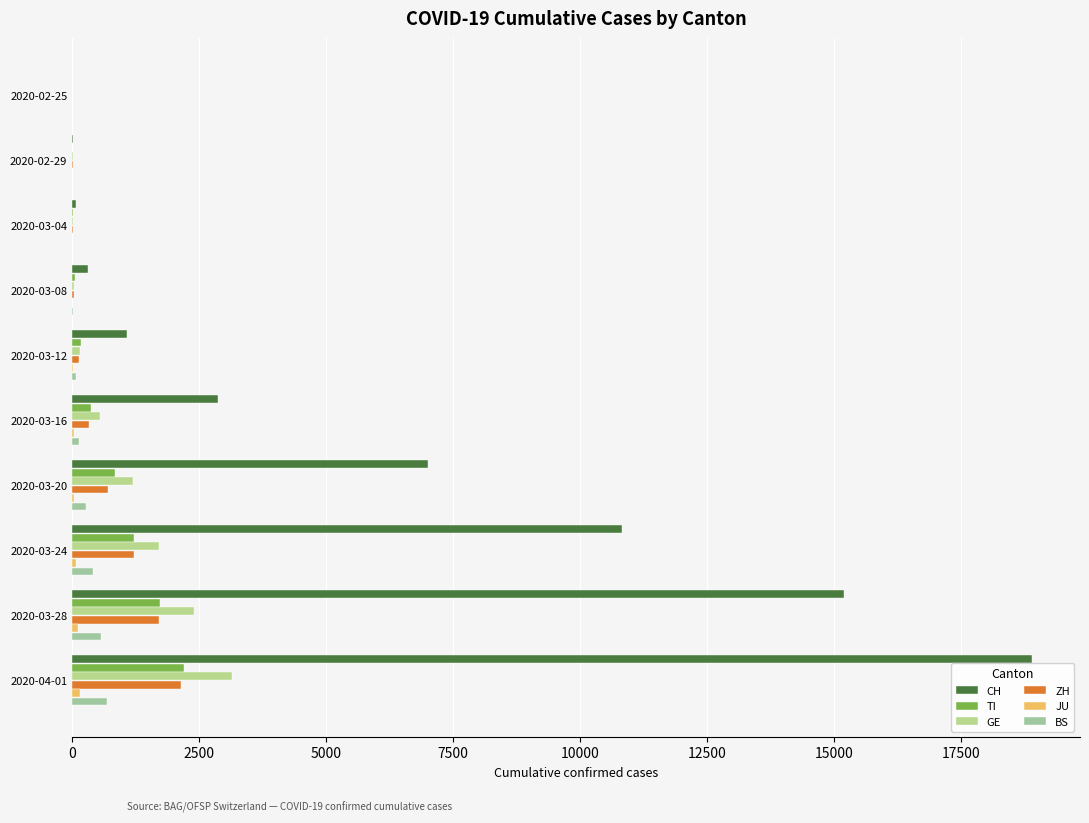

Rank the series by their maximum value, from lowest to highest.

JU, BS, ZH, TI, GE, CH